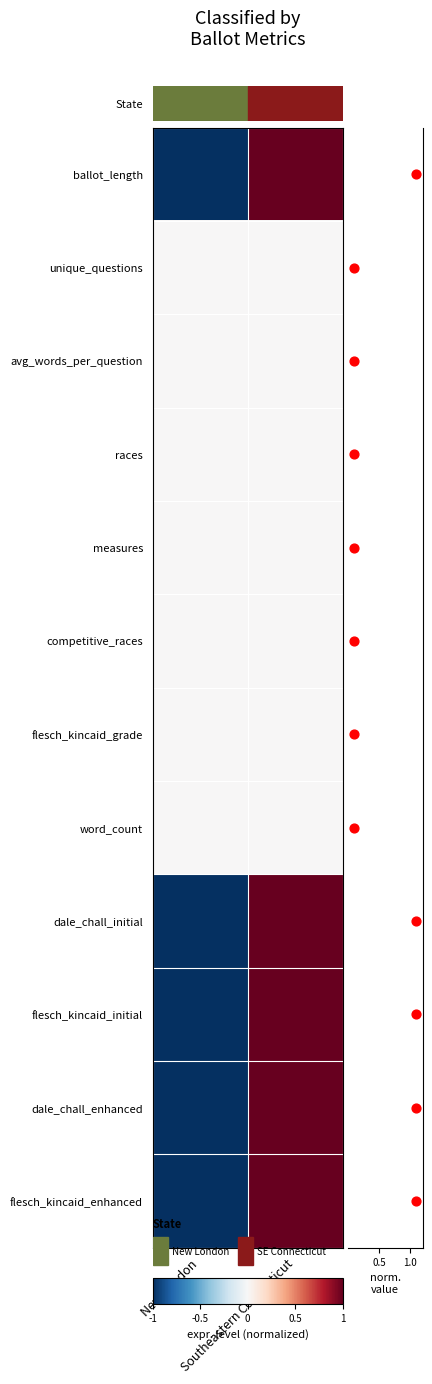

How many values in dale_chall_initial are below zero?

1